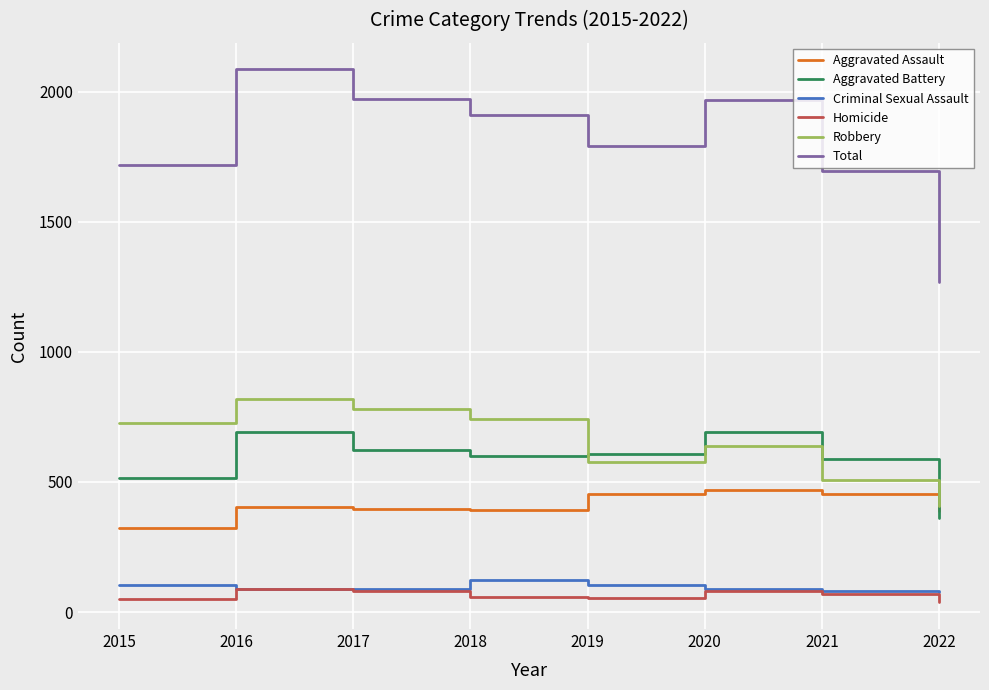

The Robbery series shows 181 at 2020. True or false?

False